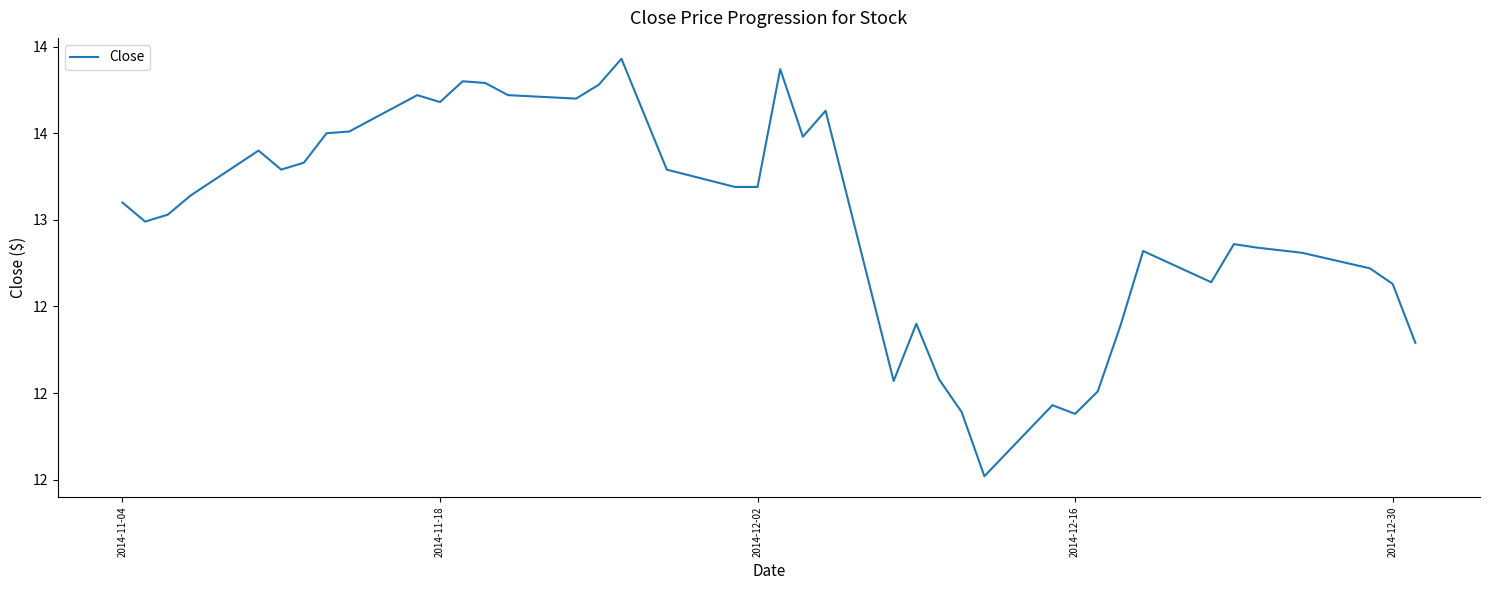

Does the chart have visible grid lines?

No